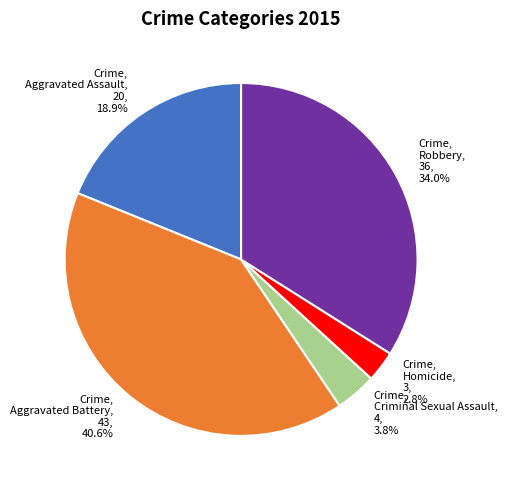

What is the total percentage of Crime, Aggravated Assault, 20, 18.9% and Crime, Homicide, 3, 2.8%?

21.7%